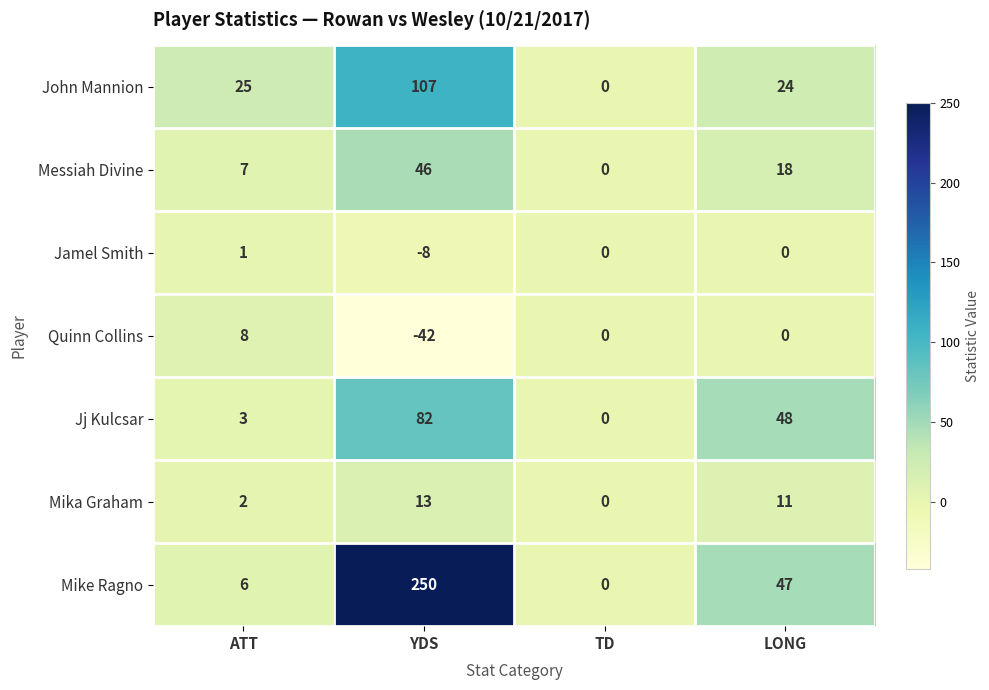

What is the difference between the second highest and minimum values in the Mike Ragno series?

47